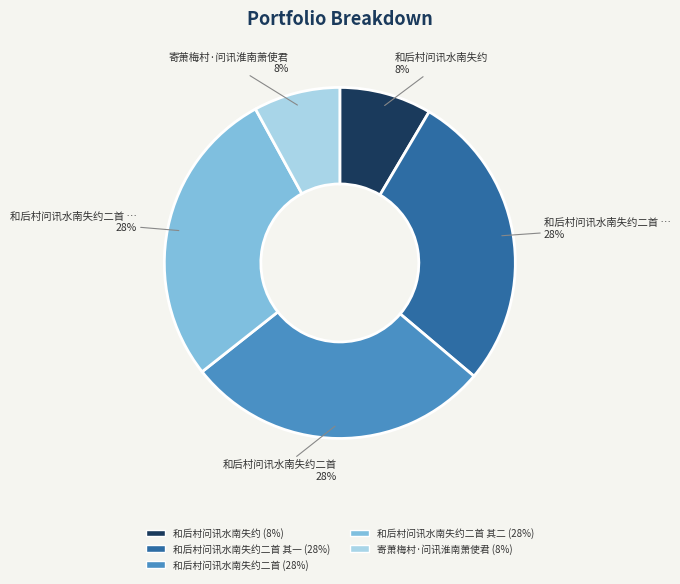

How many slices are in this pie chart?

5